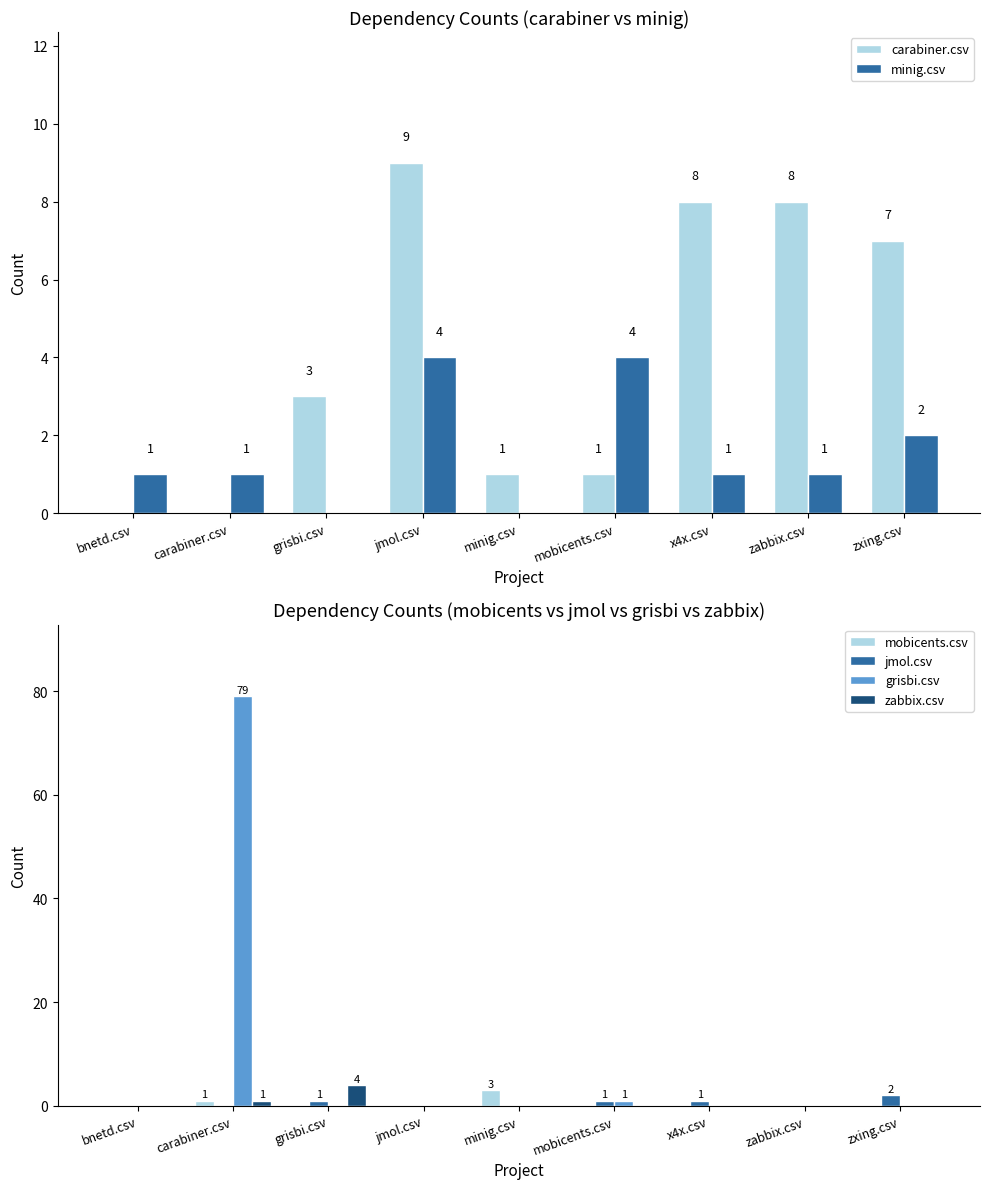

Which has a higher value, x4x.csv or bnetd.csv?

x4x.csv